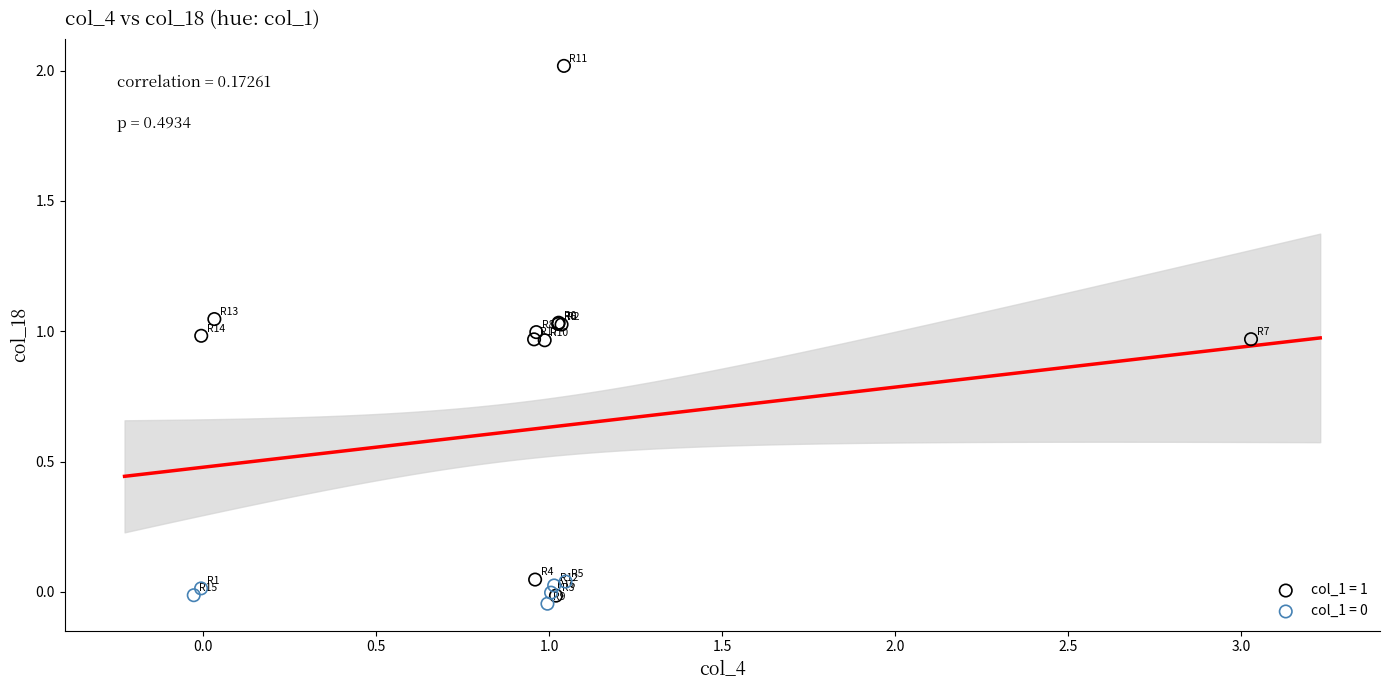

Which series contains the highest Y value?

col_1 = 1